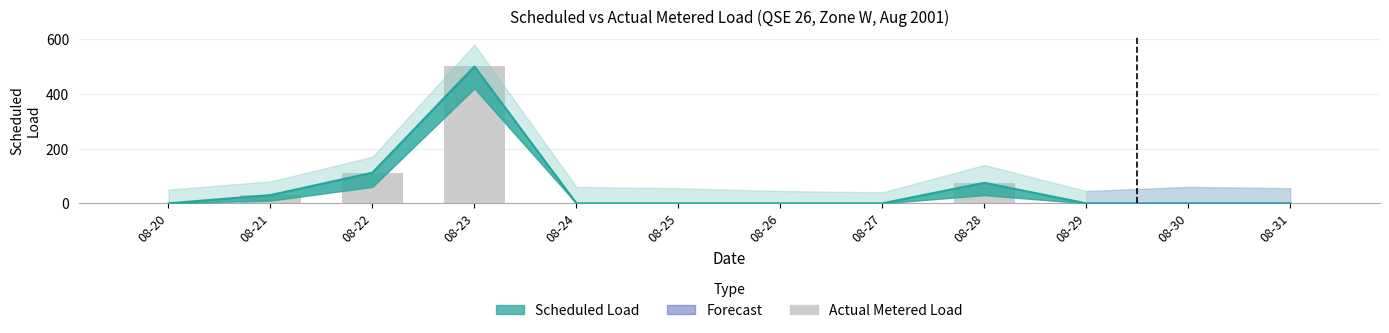

What is the change in value from 08-22 to 08-24?

-112